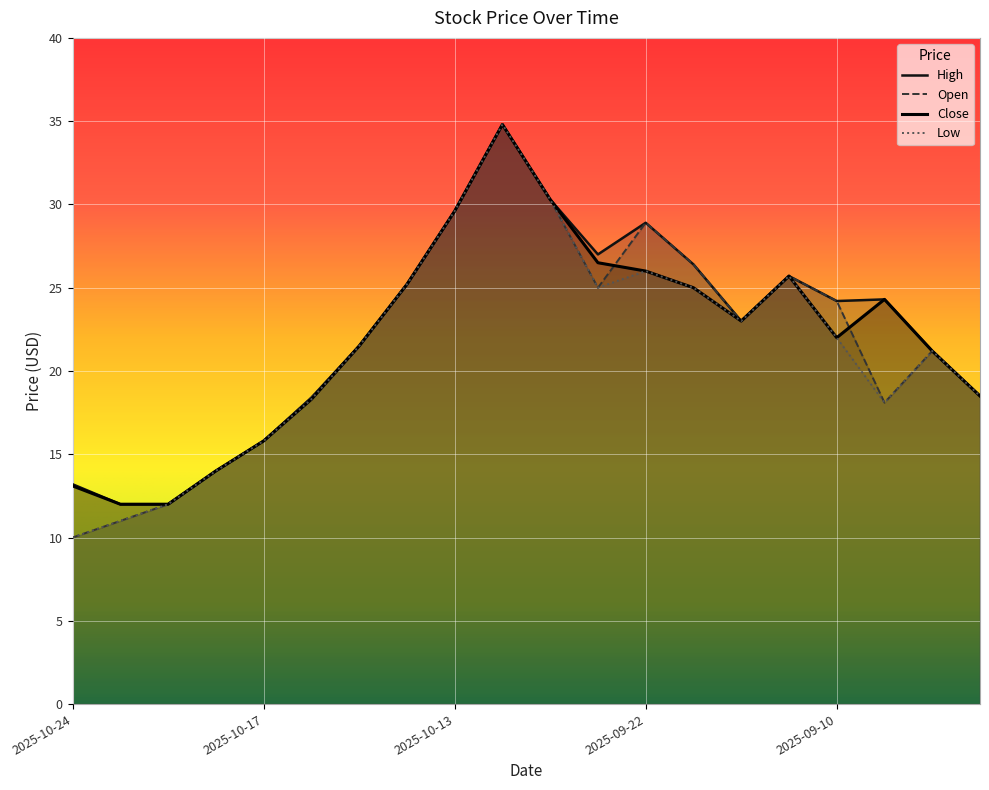

What is the difference between the highest and lowest values at 2025-10-24?

3.2